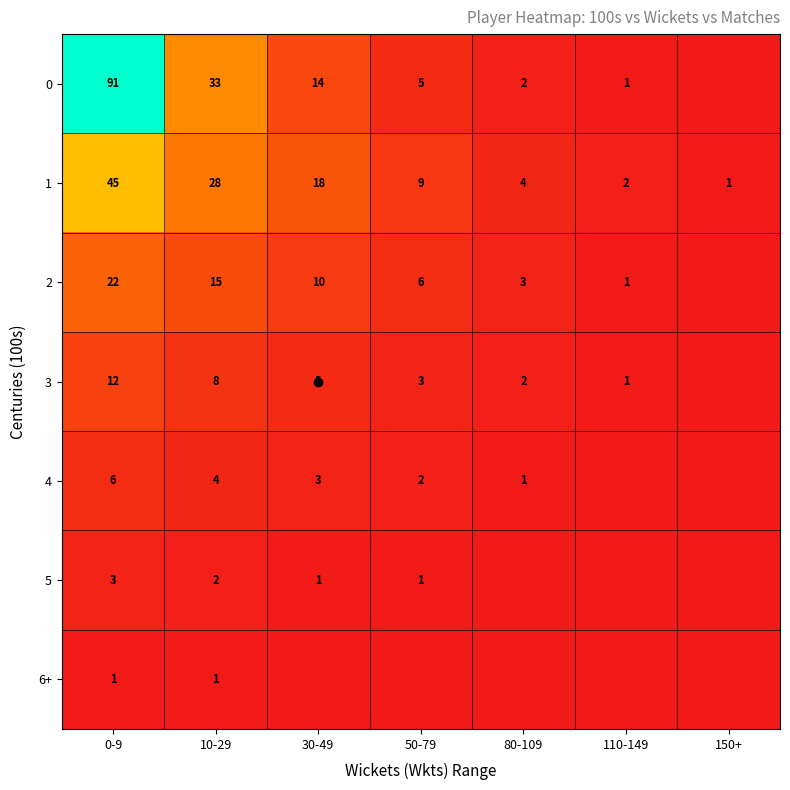

The value of 2 at 80-109 is 3. True or false?

True